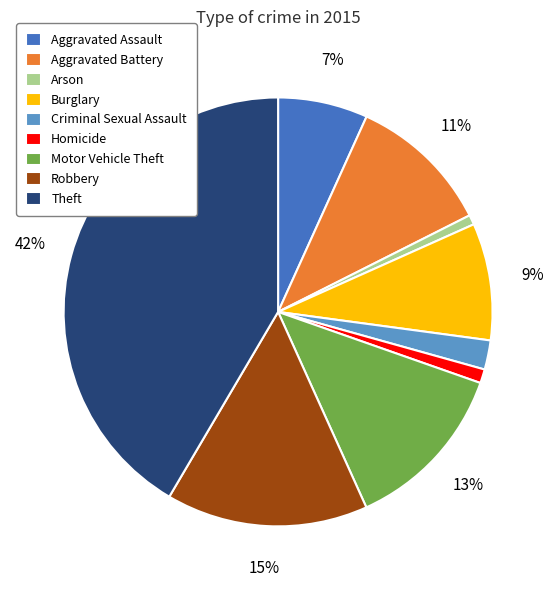

Is there any slice that represents more than half of the pie?

No